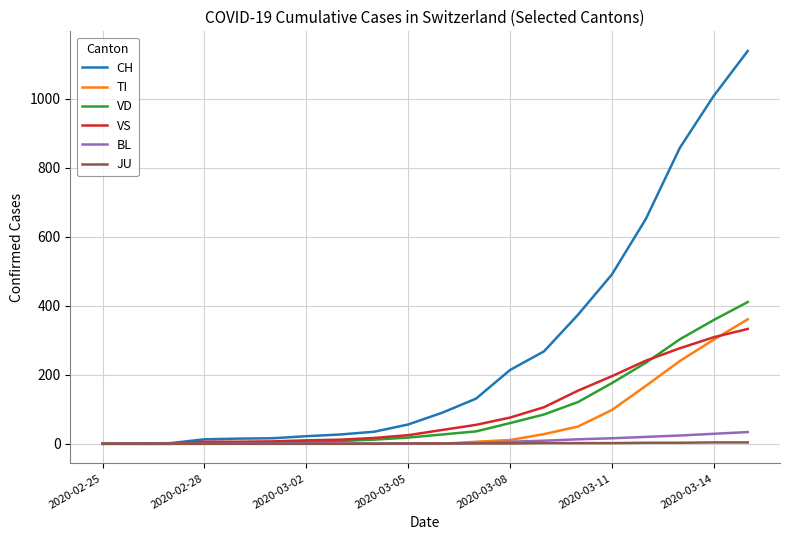

What is the maximum value for BL?

34